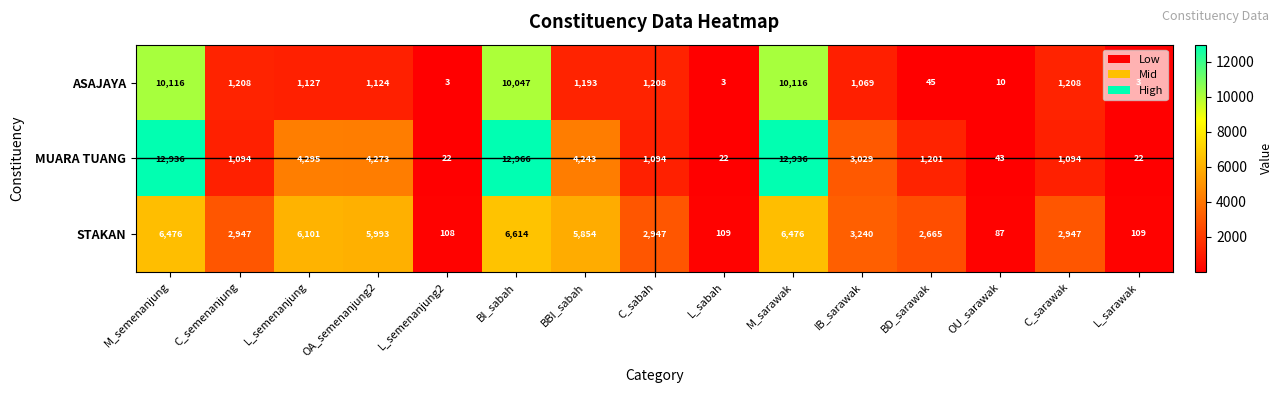

What is the difference between the maximum and second lowest values in the MUARA TUANG series?

12944